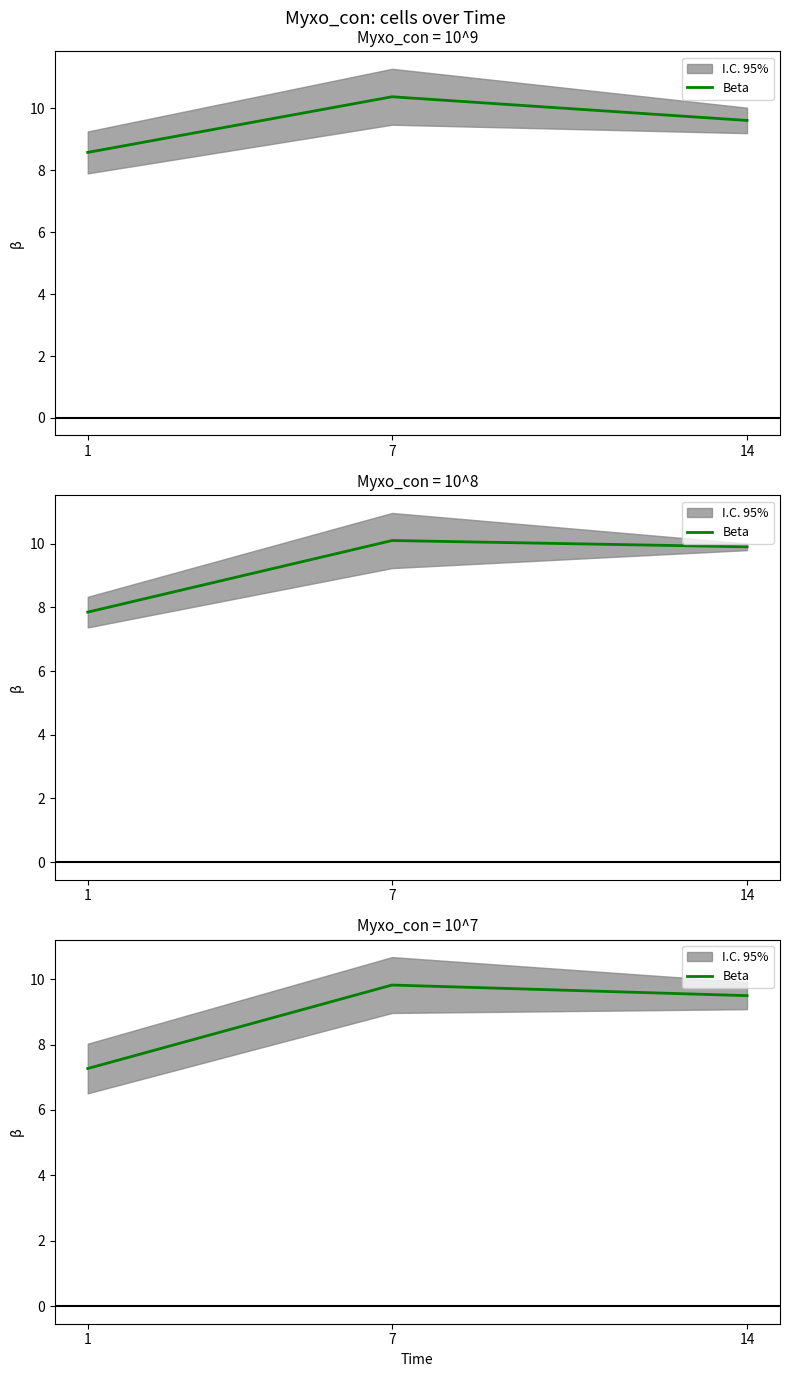

Is it true that the value at 14 is 9.5?

True